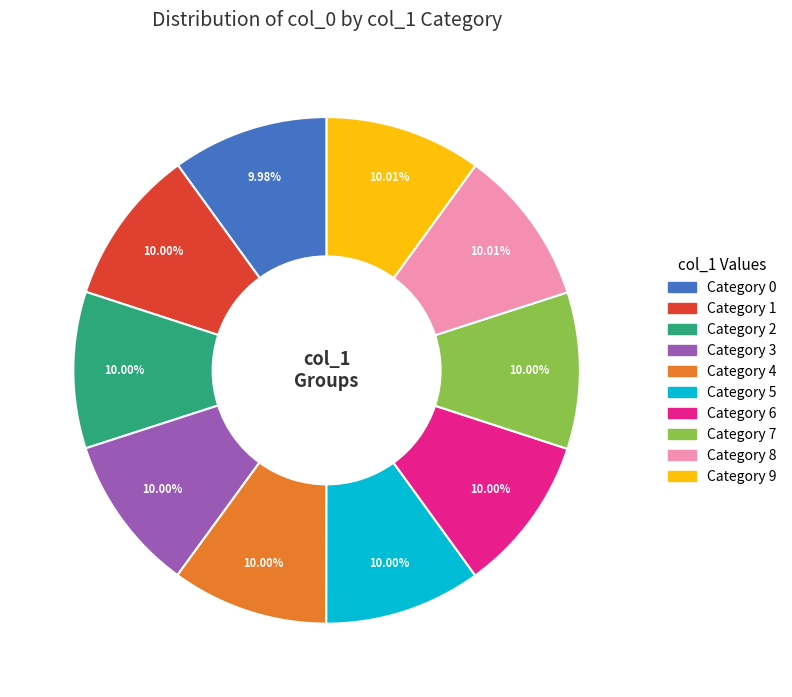

Approximately how many times larger is the value at Category 0 compared to Category 5?

1.0